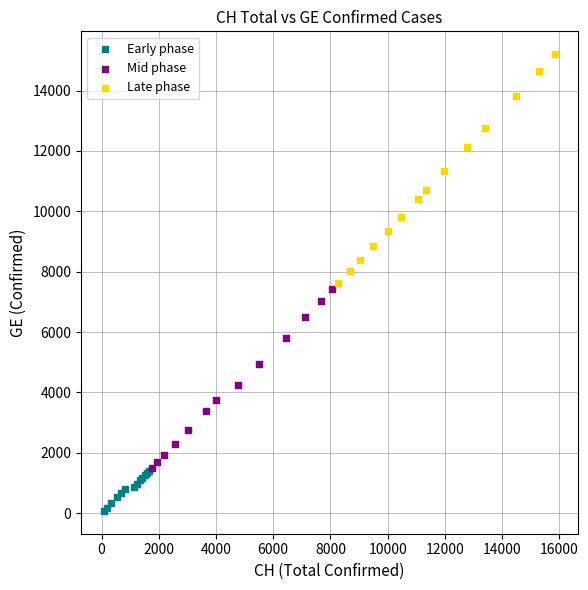

Which series reaches the minimum Y coordinate?

Early phase